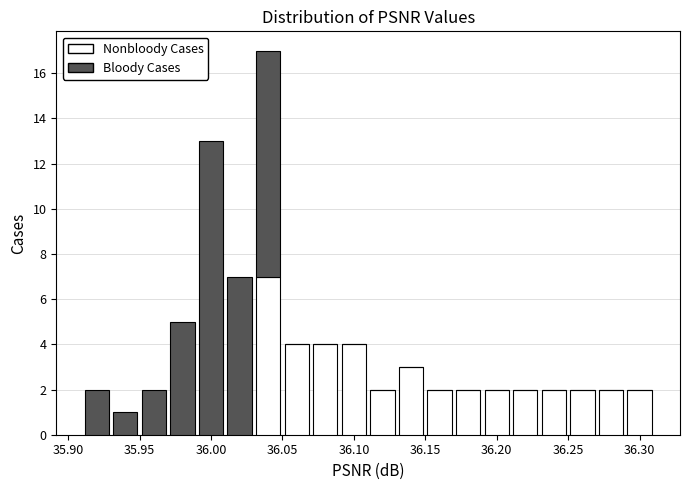

Which range on the x-axis has the tallest stacked bar (by total height)?

36.03 to 36.05